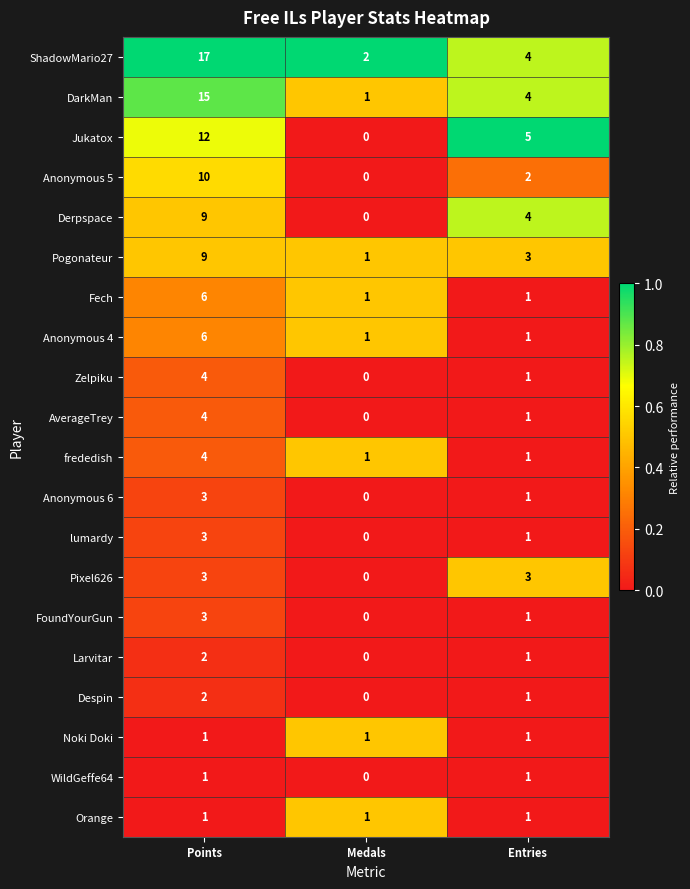

Which series has the largest range (max minus min)?

ShadowMario27